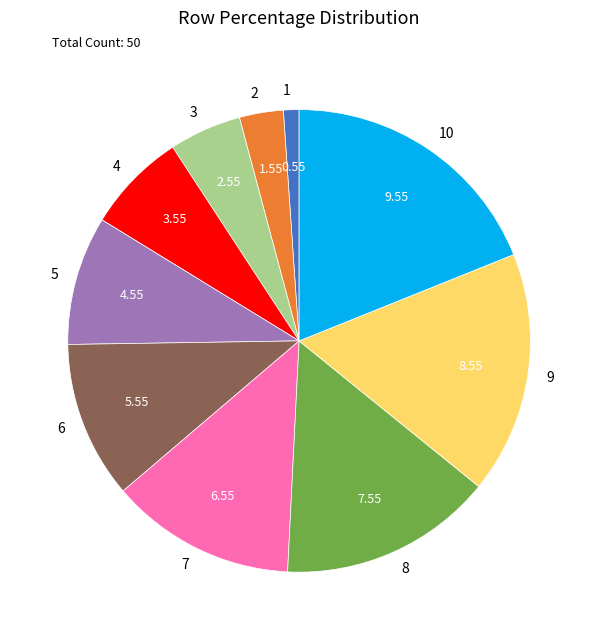

Does any single category account for the majority?

No